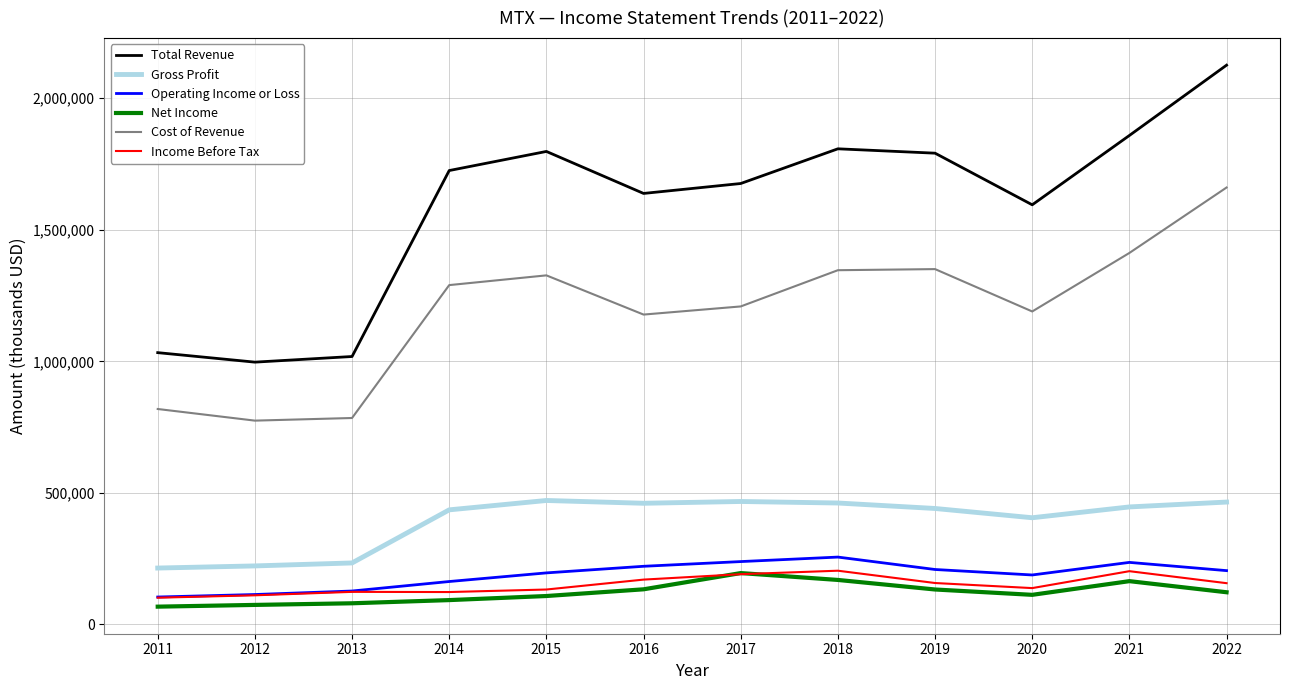

Which series has the widest spread of values?

Total Revenue